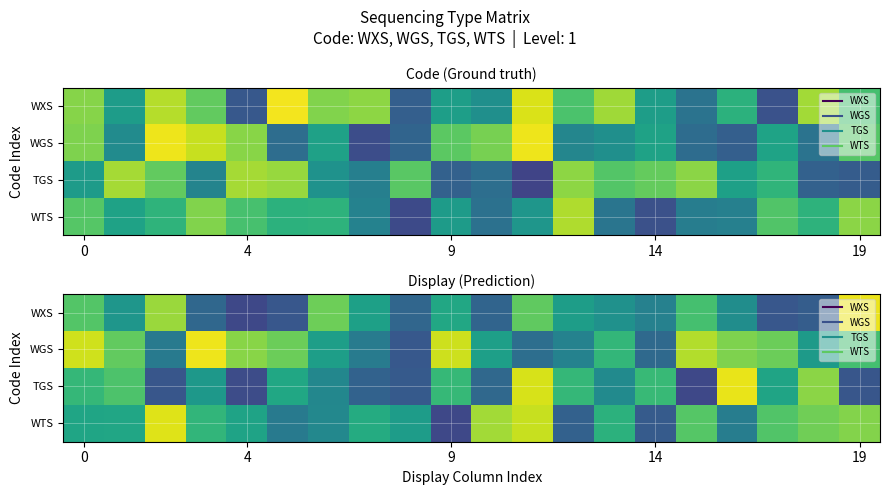

Which category has the lowest value across all series?

9